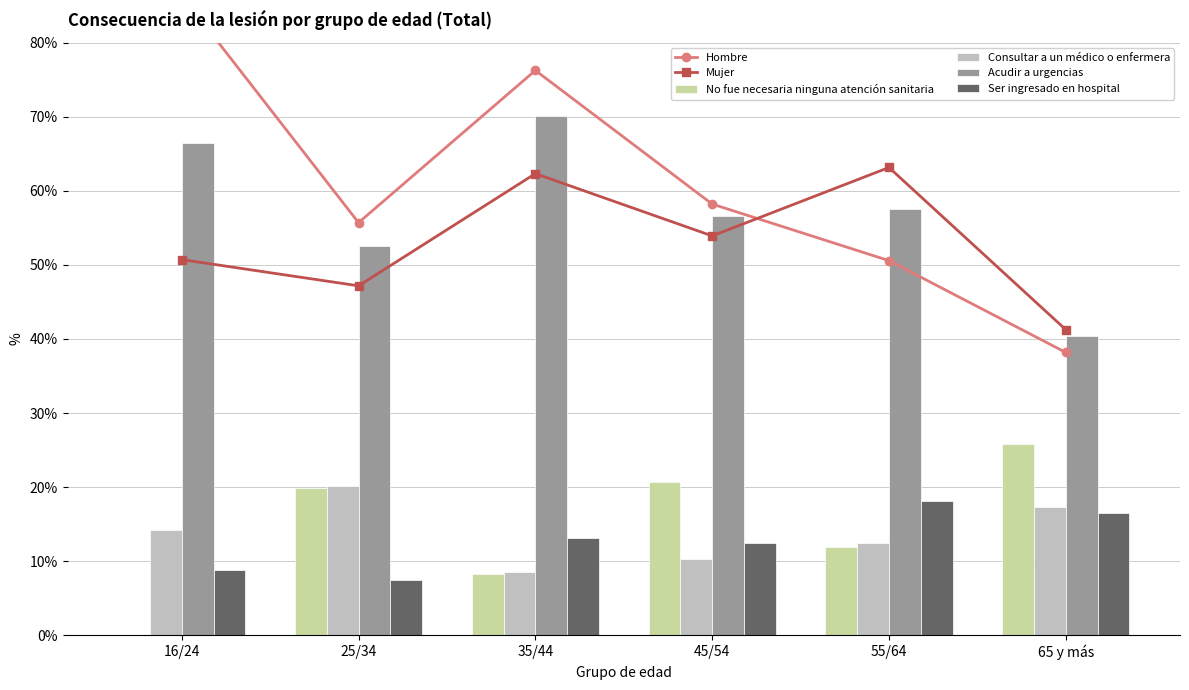

At how many categories does at least one series exceed 1?

6